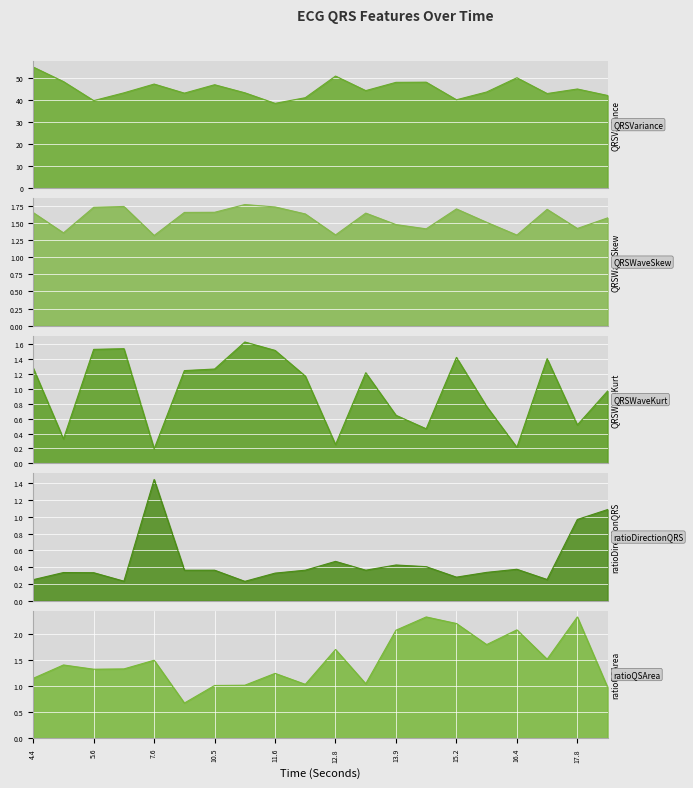

The value of QRSVariance_ECG at 9.9296875 is 75.5. True or false?

False